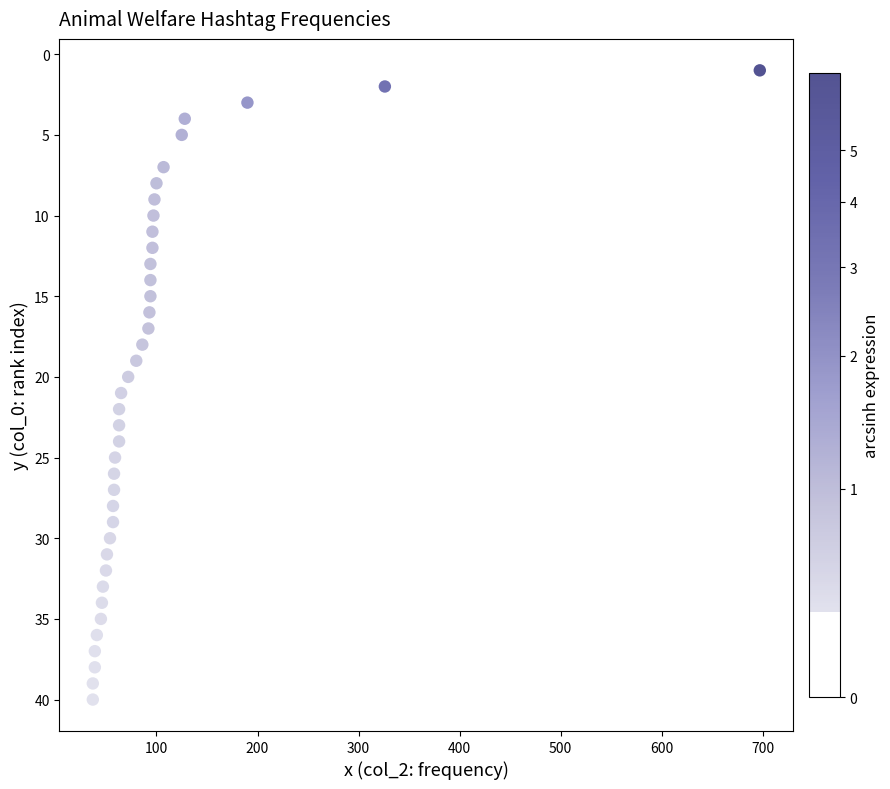

What is the range of X values (max minus min)?

660